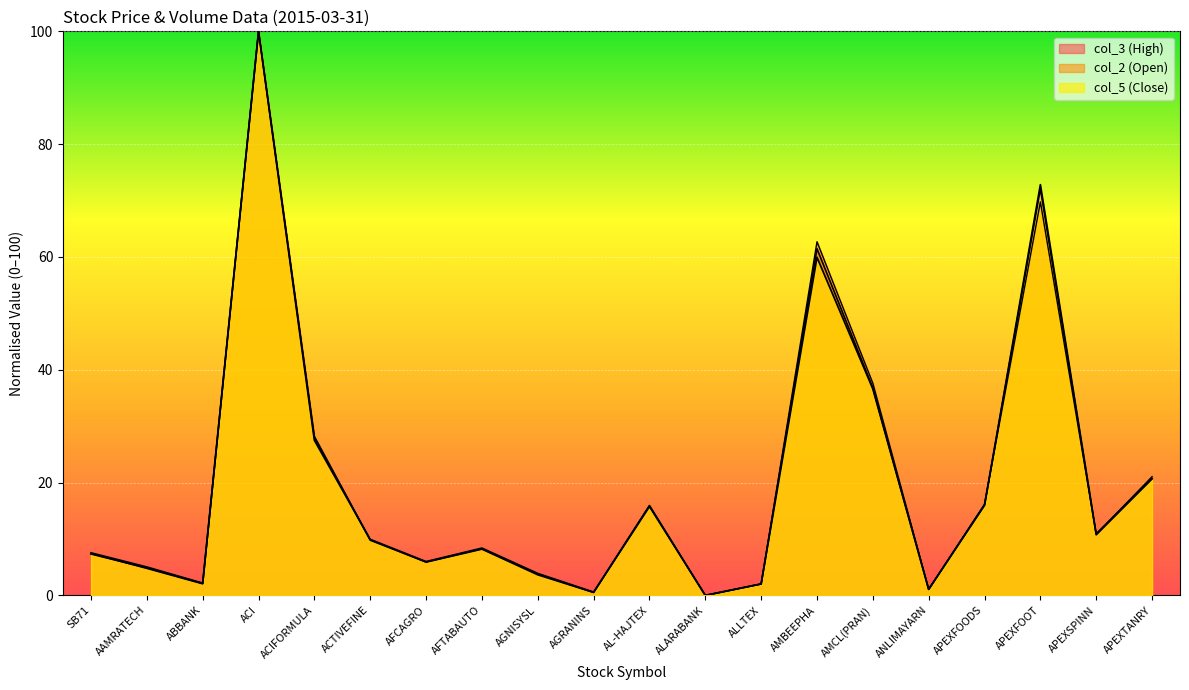

Which has a higher value, ACI or ACIFORMULA?

ACI